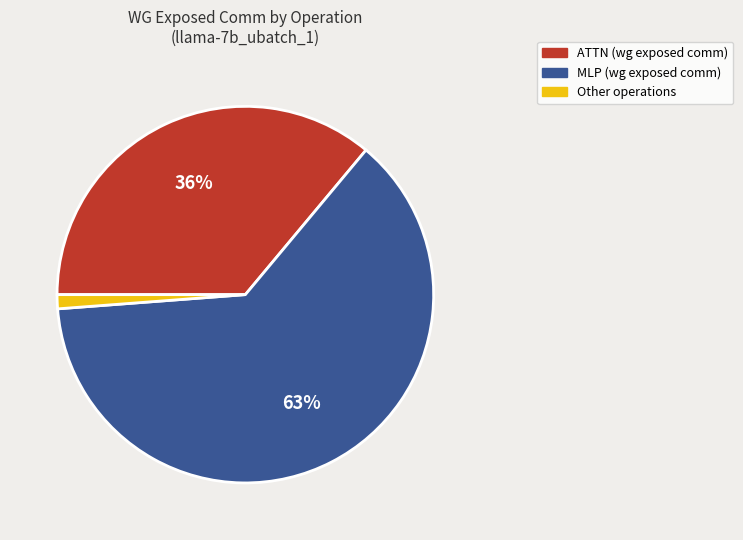

To the nearest percent, what is the average slice percentage?

33%